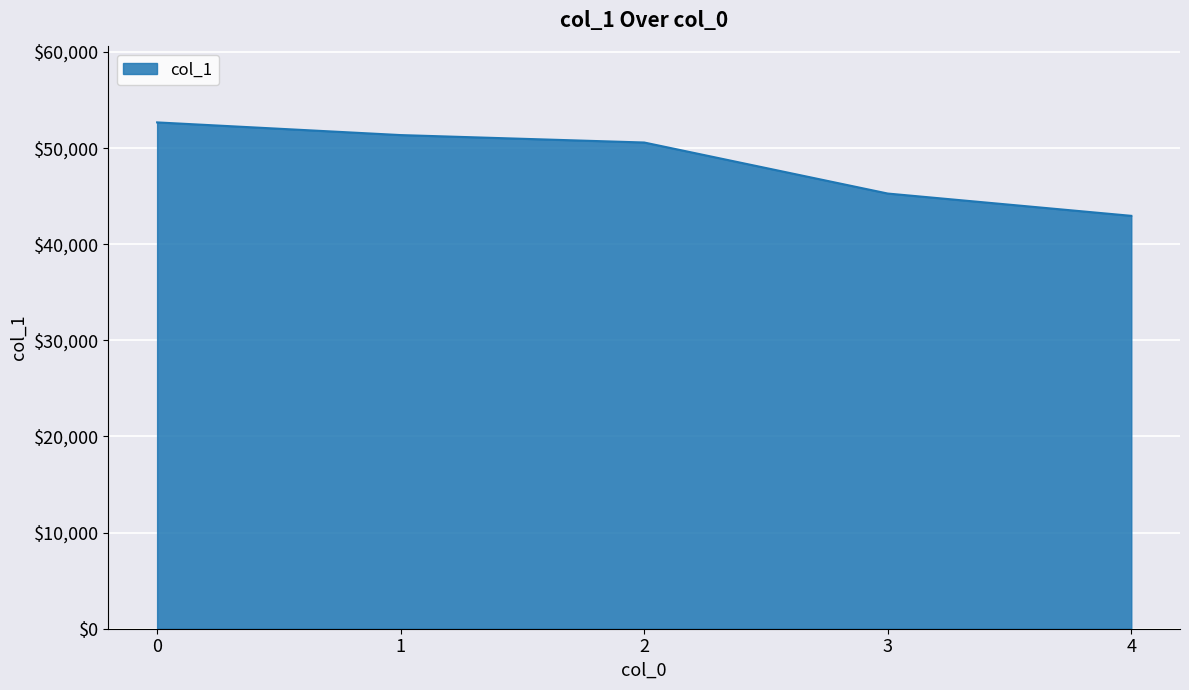

List the labels in order of value, smallest first.

4, 3, 2, 1, 0